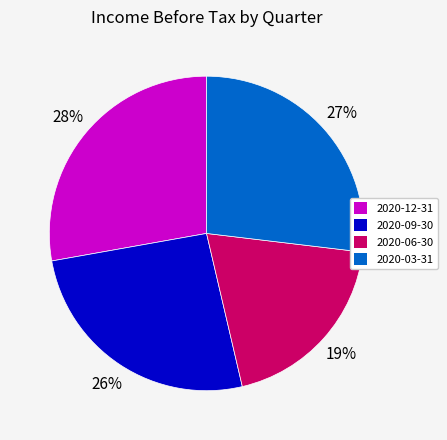

To the nearest percent, what portion does 2020-06-30 represent?

19%